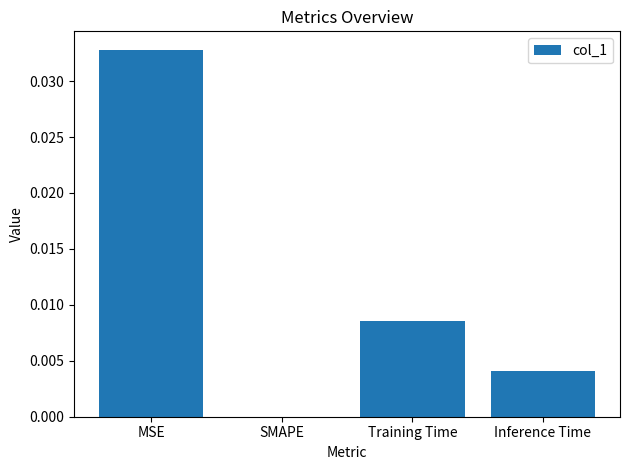

Is it true that the value at Inference Time is 0.0?

True